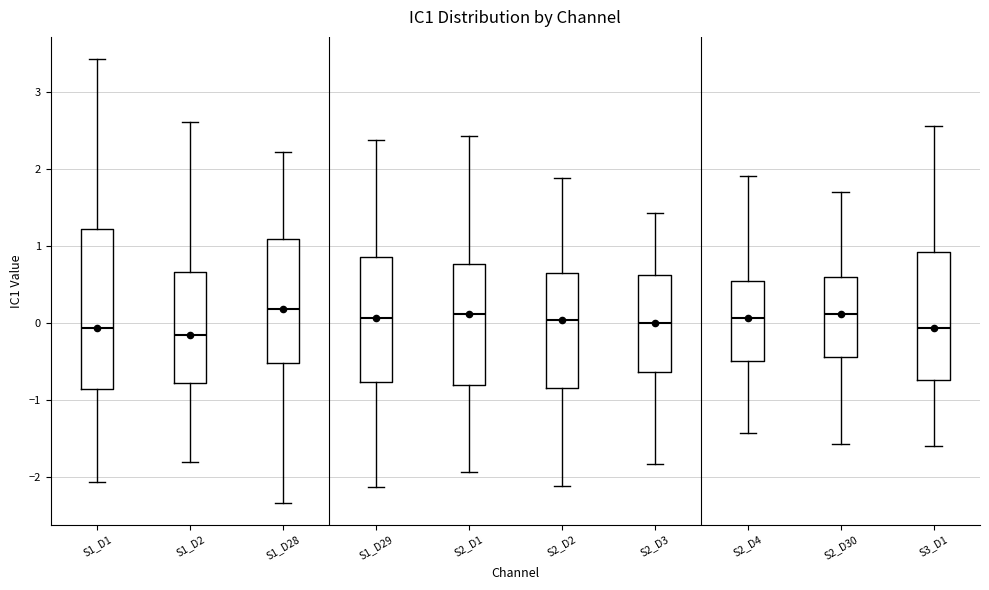

Which box is the tallest, from its lower edge to its upper edge?

S1_D1